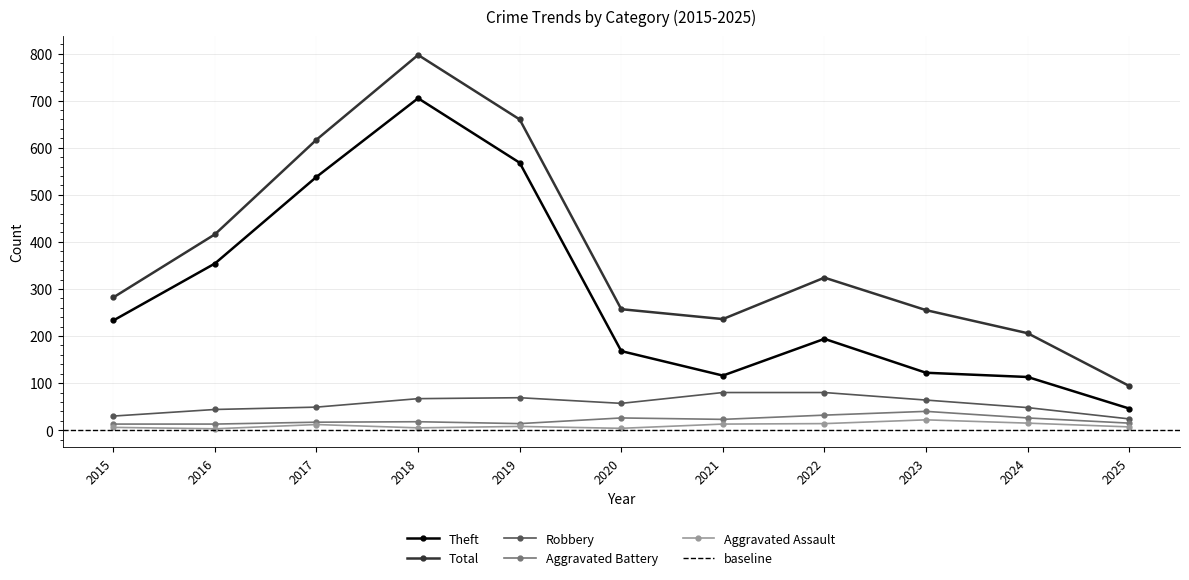

The Robbery series shows 17 at 2018. True or false?

False